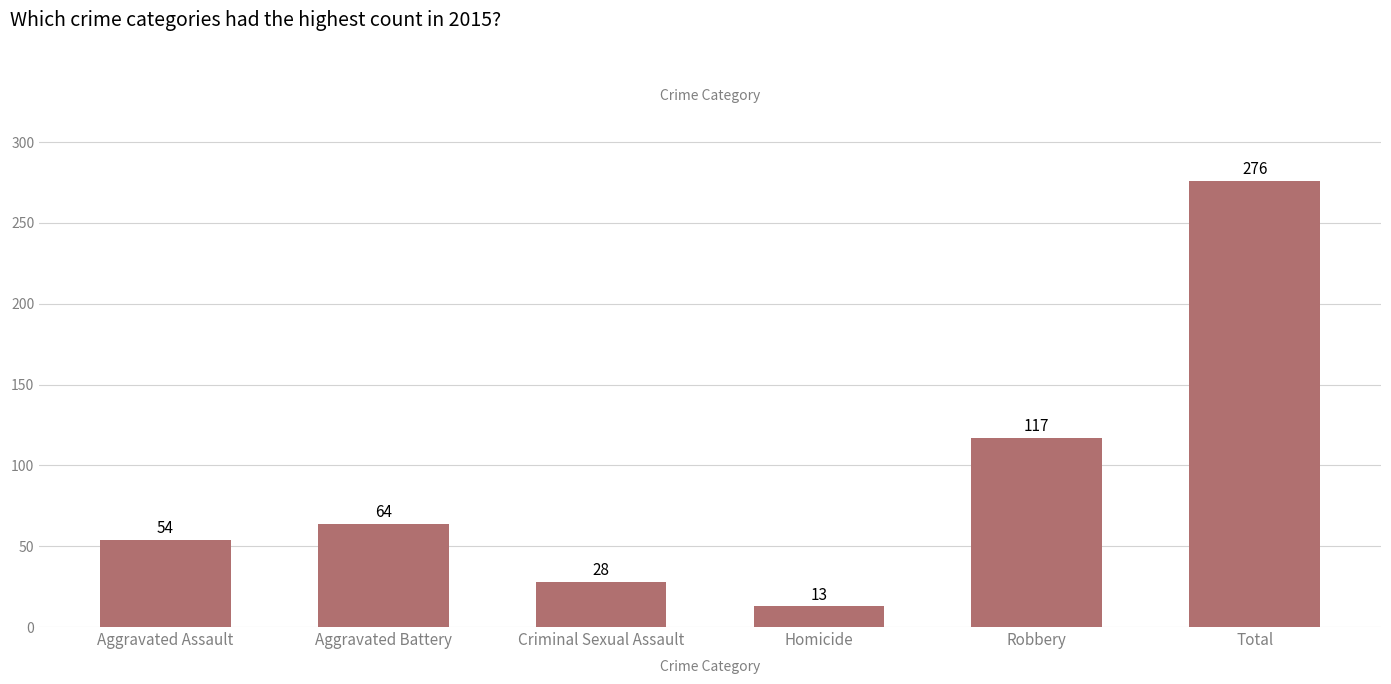

Rank the categories by value from lowest to highest.

Homicide, Criminal Sexual Assault, Aggravated Assault, Aggravated Battery, Robbery, Total